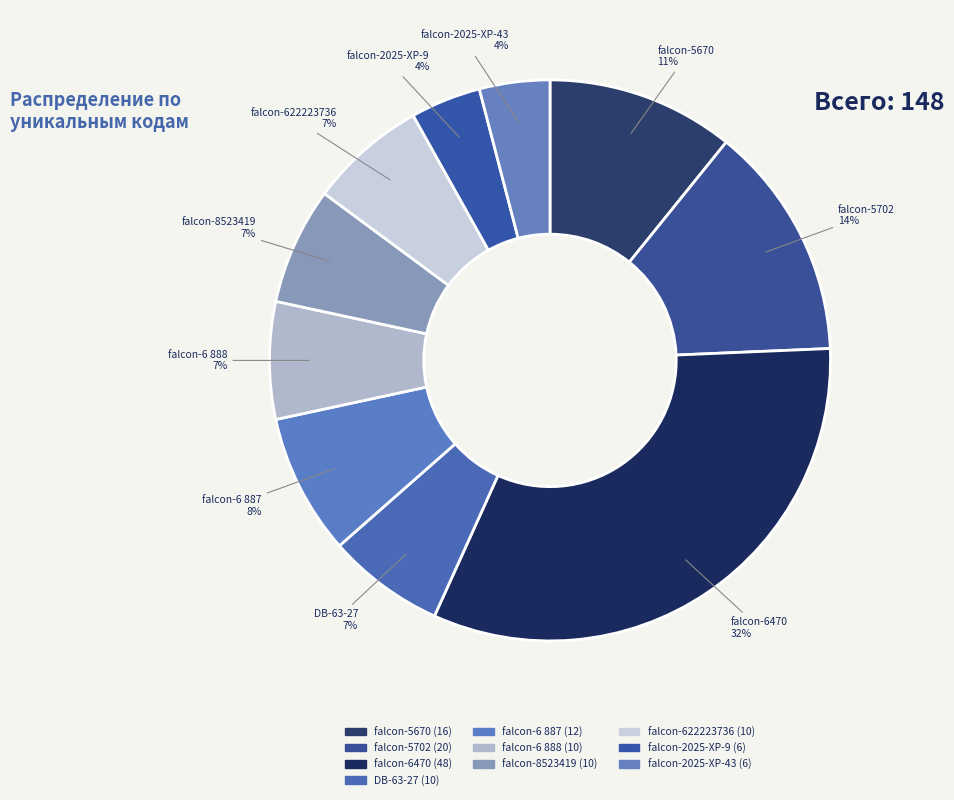

Combined, do falcon-6 888 and falcon-622223736 account for over 50%?

No